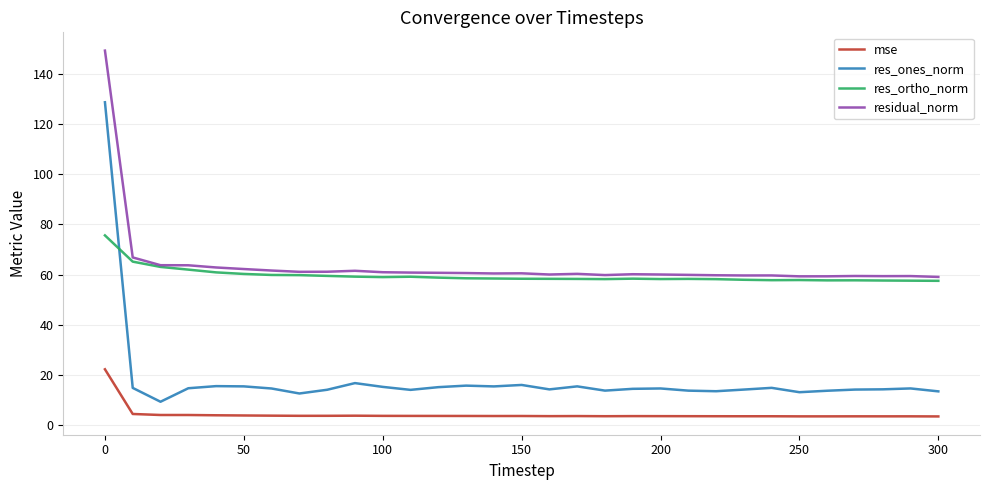

Which series has the largest range (max minus min)?

res_ones_norm